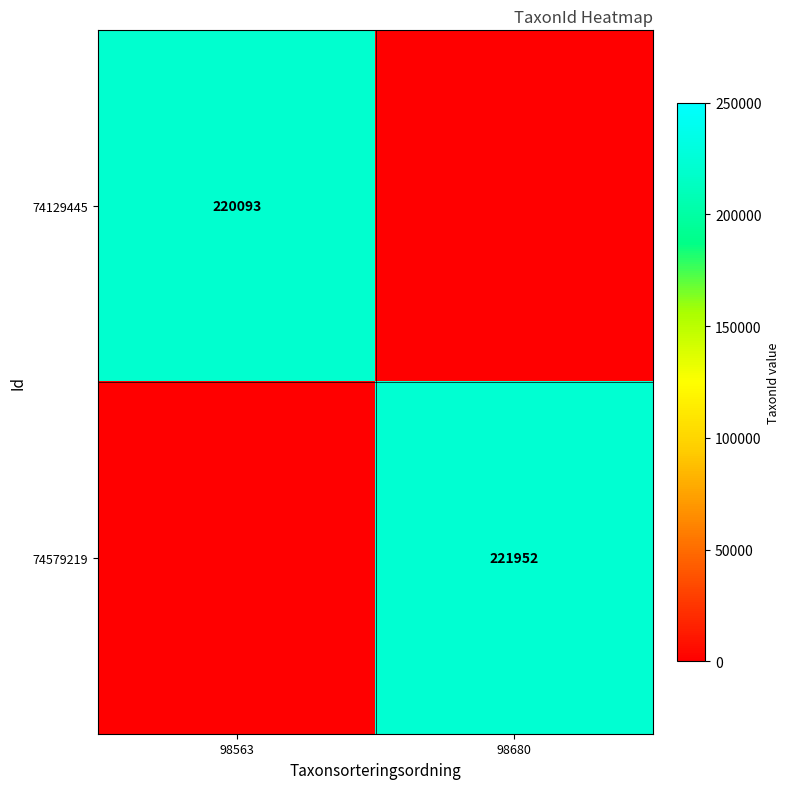

The value of 74129445 at 98563 is 135526. True or false?

False